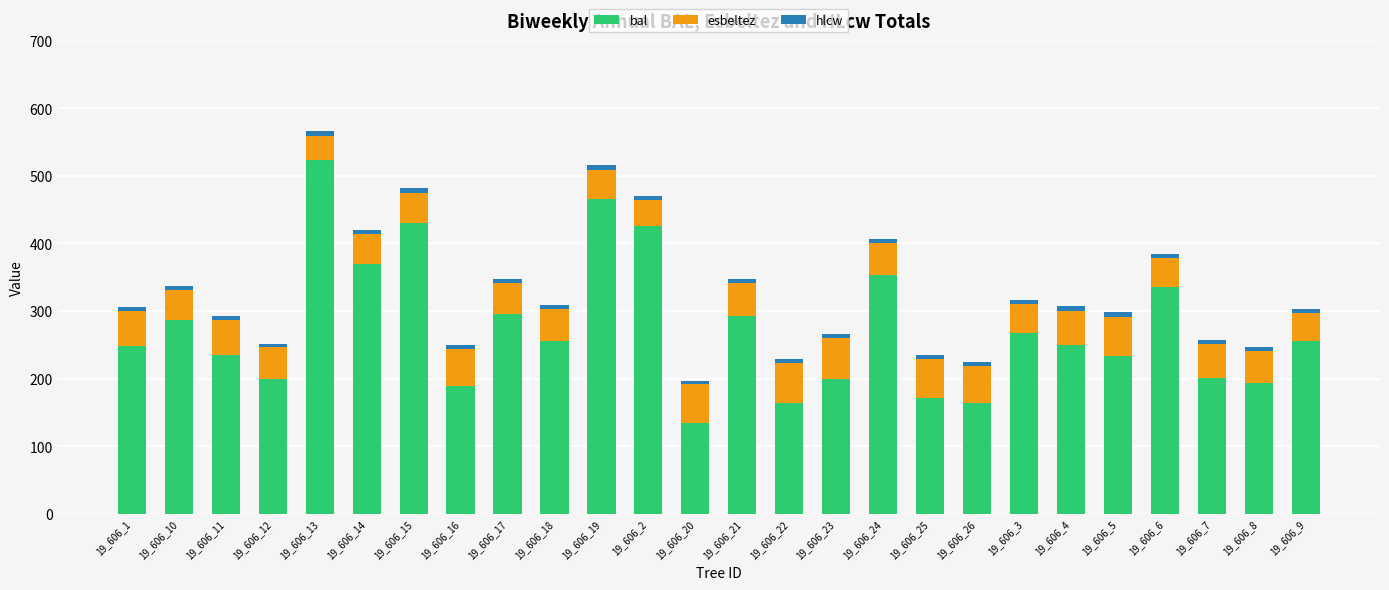

At which label is bal closest to 328?

19_606_6